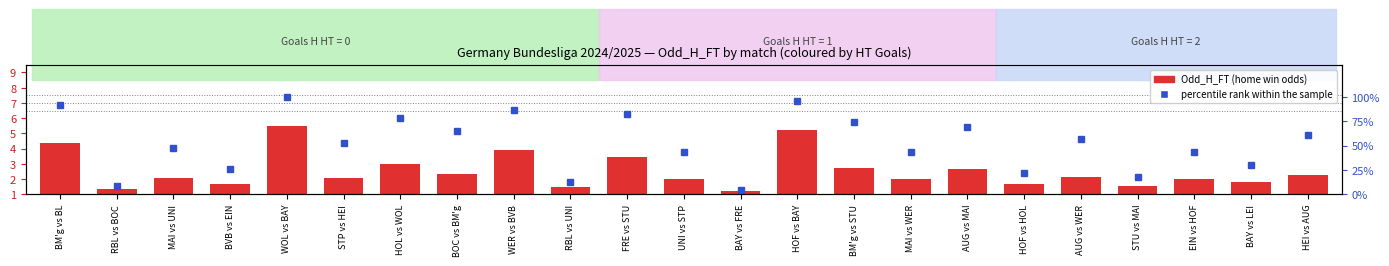

What is the sum of the values at BAY vs LEI and BM'g vs BL?

6.1